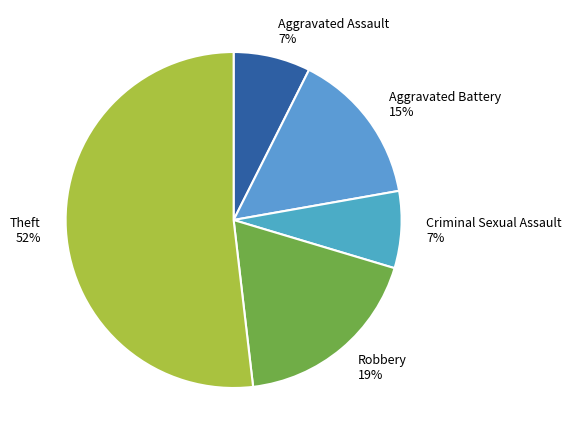

Is there any slice that represents more than half of the pie?

Yes